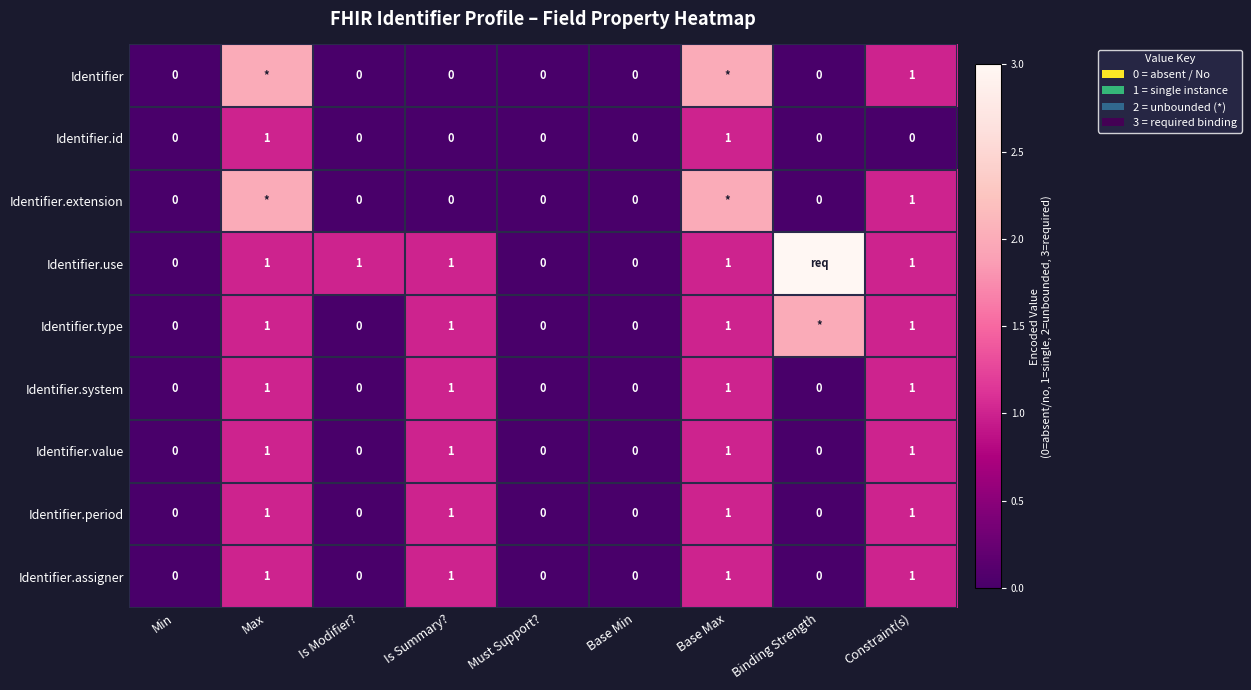

The value of Identifier.period at Max is 1. True or false?

True